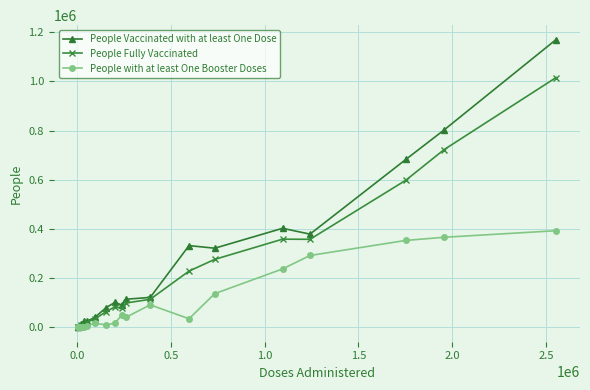

What is the lowest value of the People Vaccinated with at least One Dose series?

3075.0